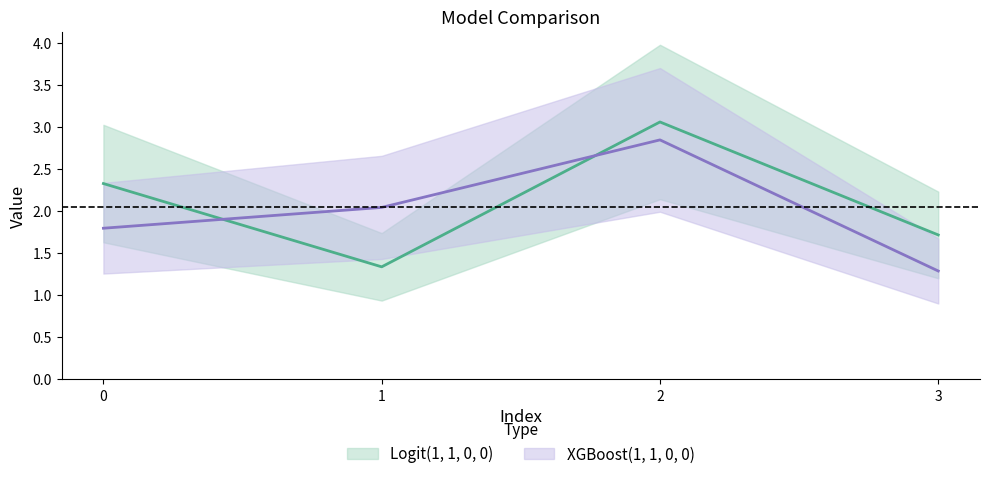

Which series ends up on top after the final intersection of XGBoost(1, 1, 0, 0) and Logit(1, 1, 0, 0)?

Logit(1, 1, 0, 0)